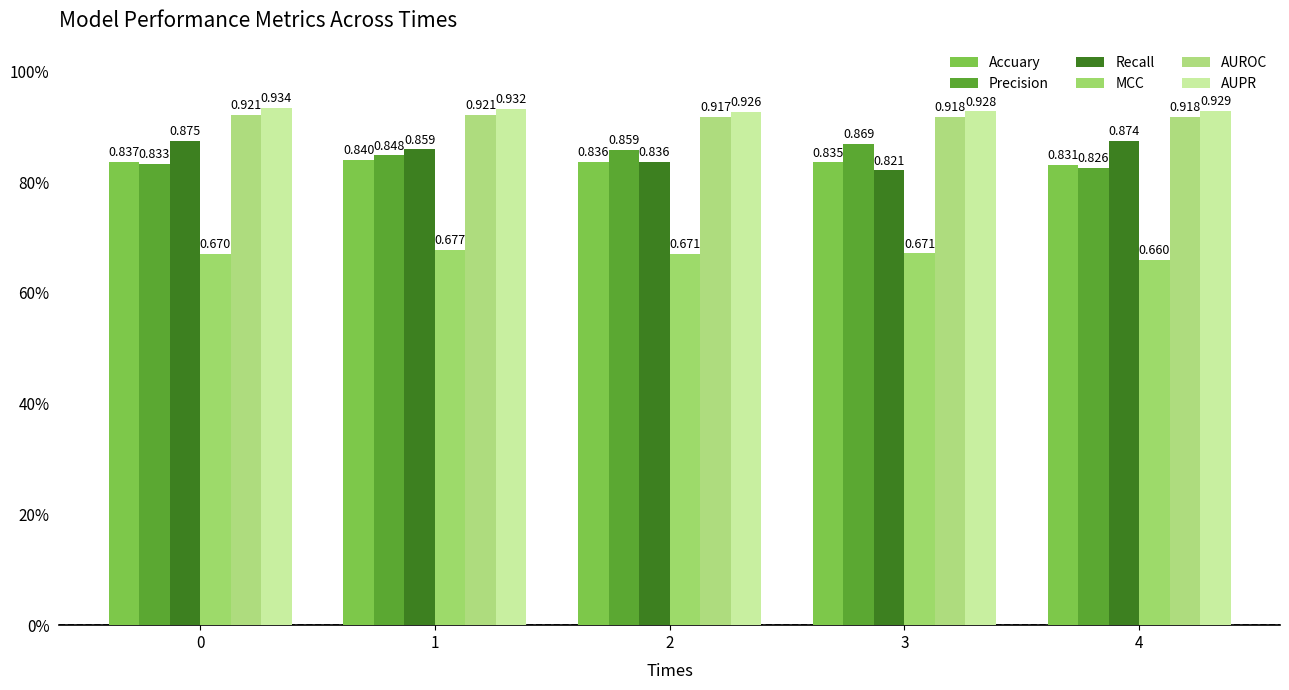

What is the average value of the MCC series?

0.7